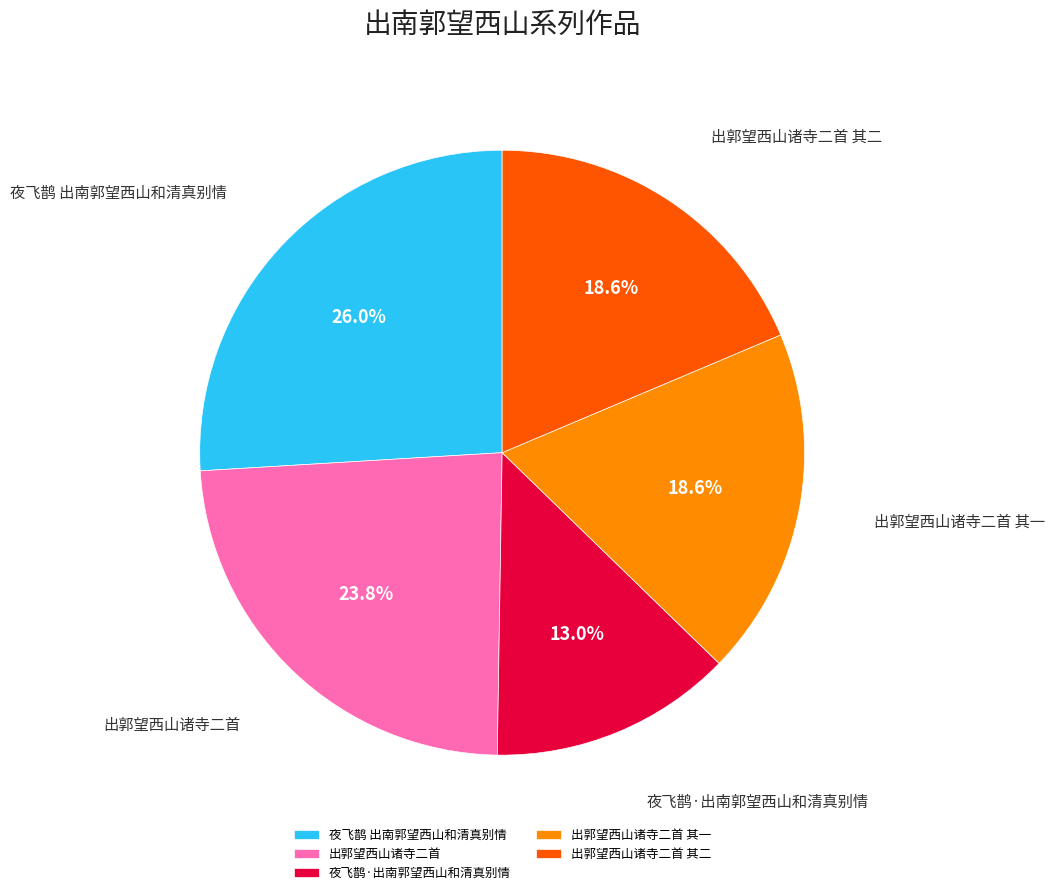

Do 出郭望西山诸寺二首 其二 and 出郭望西山诸寺二首 together represent more than half of the pie?

No